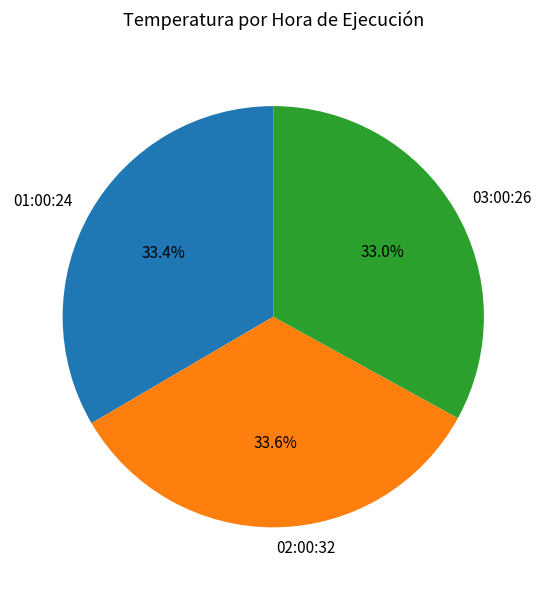

How many slices are in this pie chart?

3